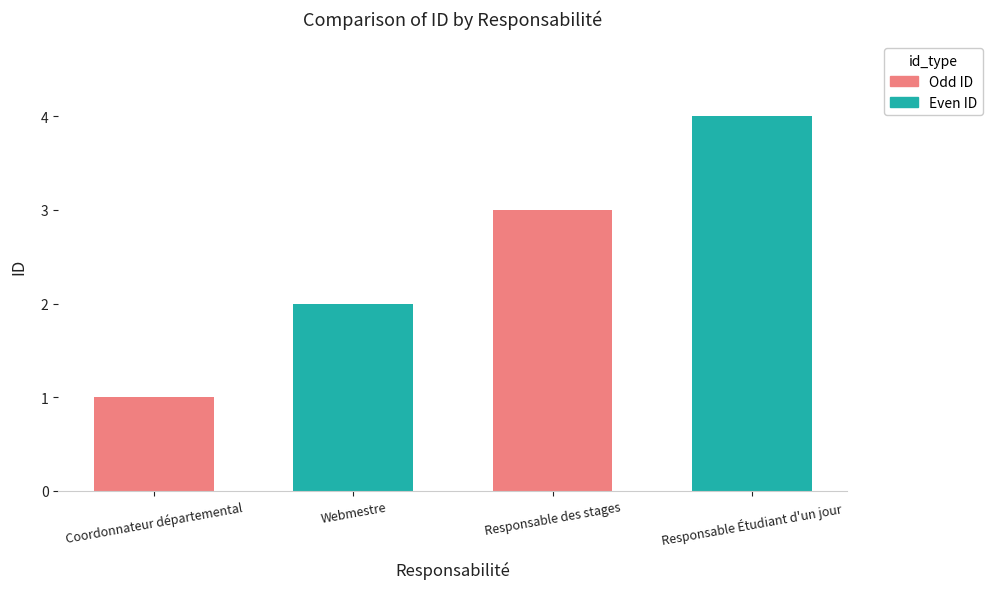

List the labels in order of value, smallest first.

Coordonnateur départemental, Webmestre, Responsable des stages, Responsable Étudiant d'un jour